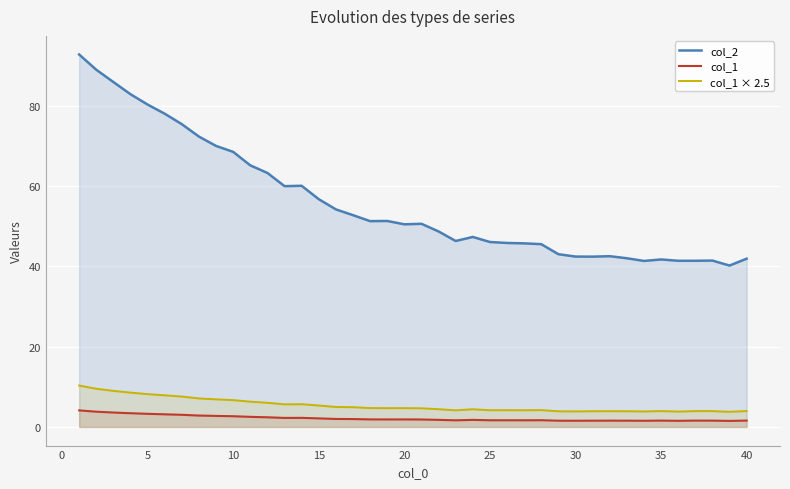

What is the average value of the col_1 × 2.5 series?

5.4